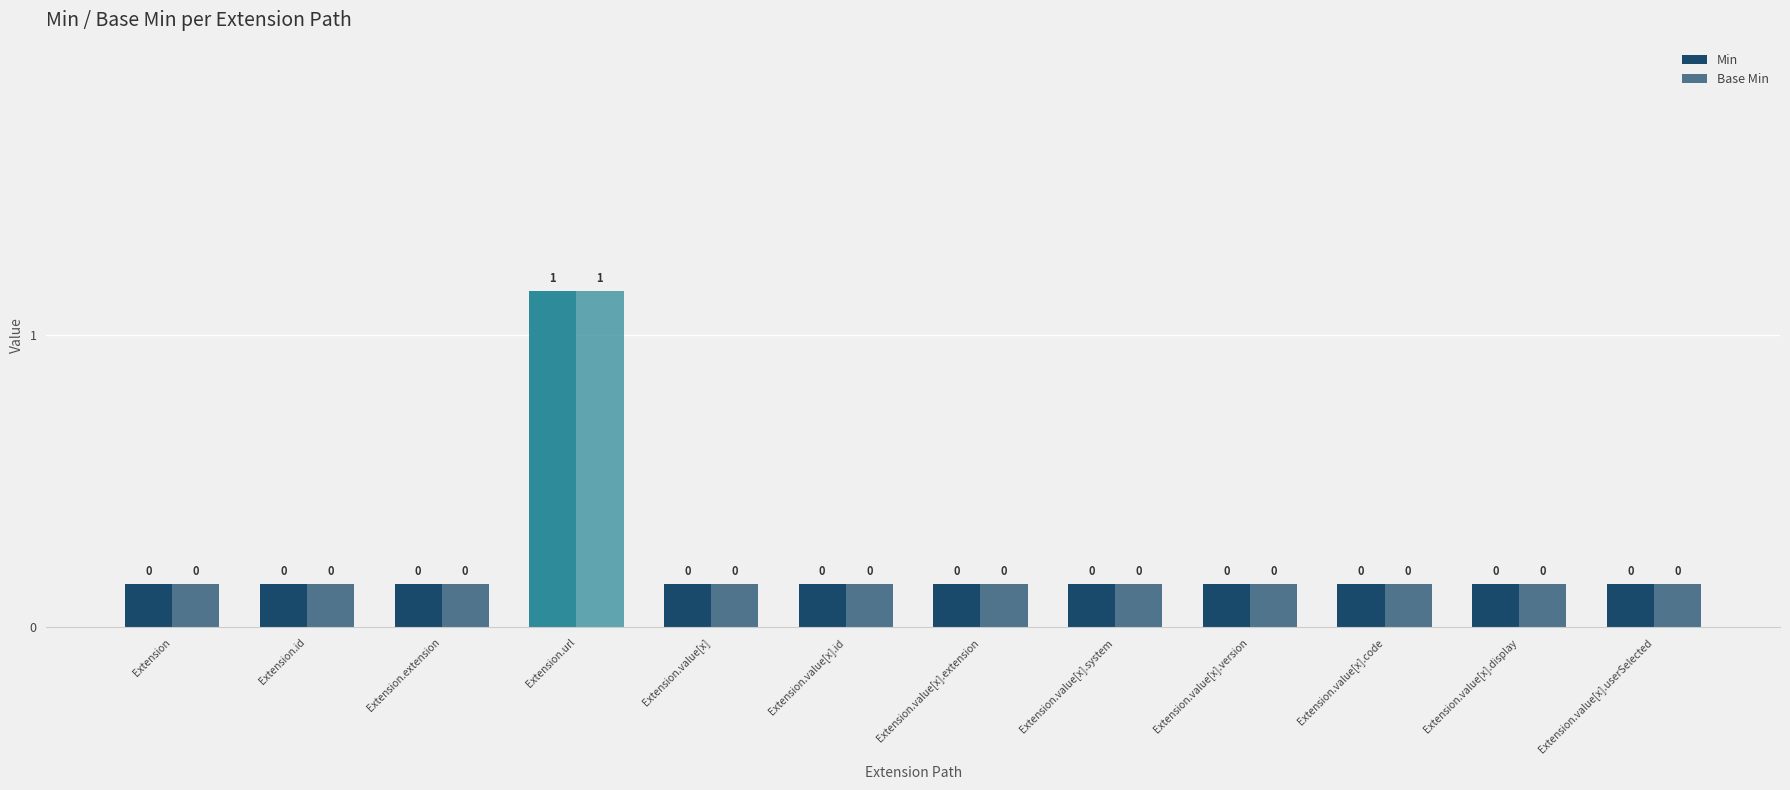

What is the label of the 7th bar from the left?

Extension.value[x].extension